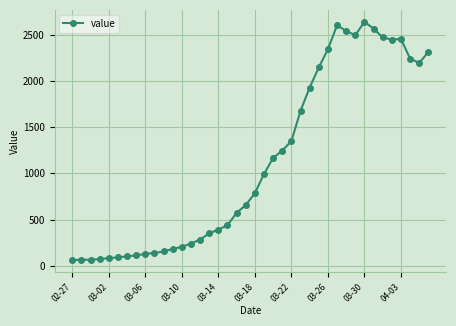

What is the greatest value displayed?

2639